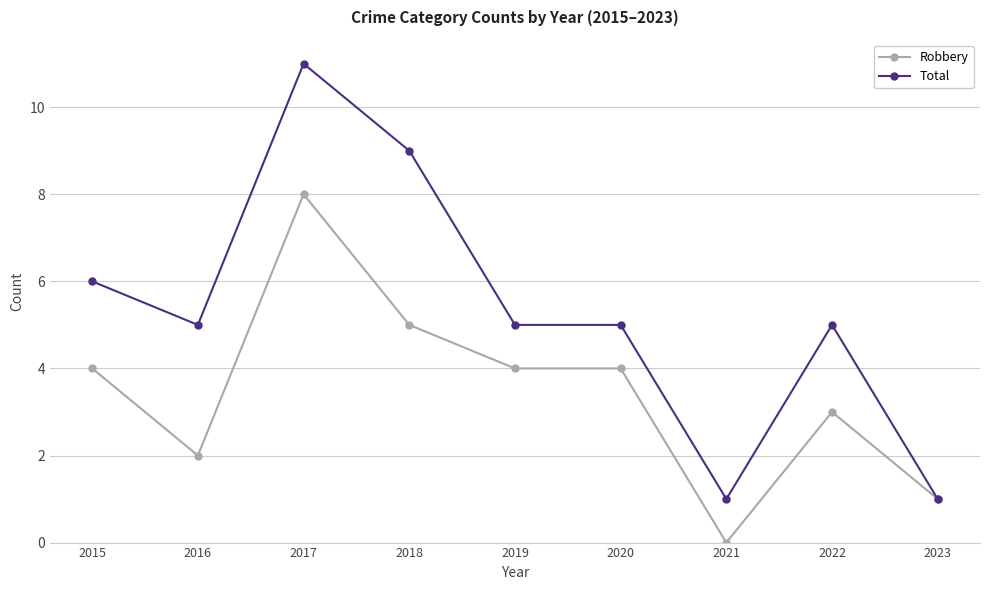

Which series has the largest range (max minus min)?

Total